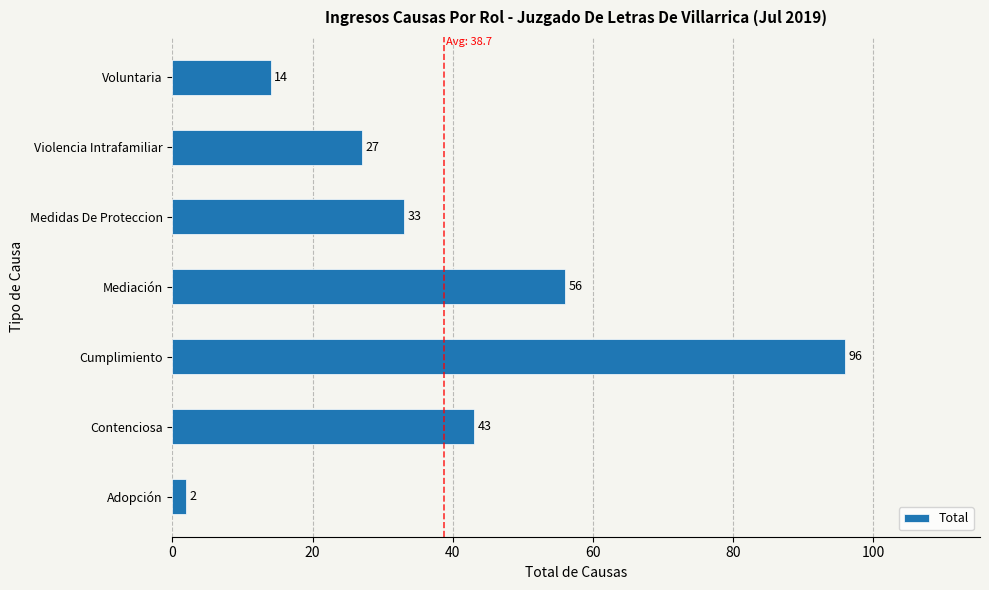

What is the change in value from Adopción to Medidas De Proteccion?

+31